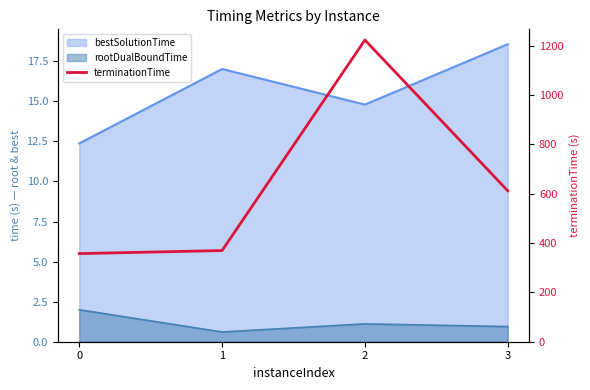

Where is the data nearest to the value 790?

3